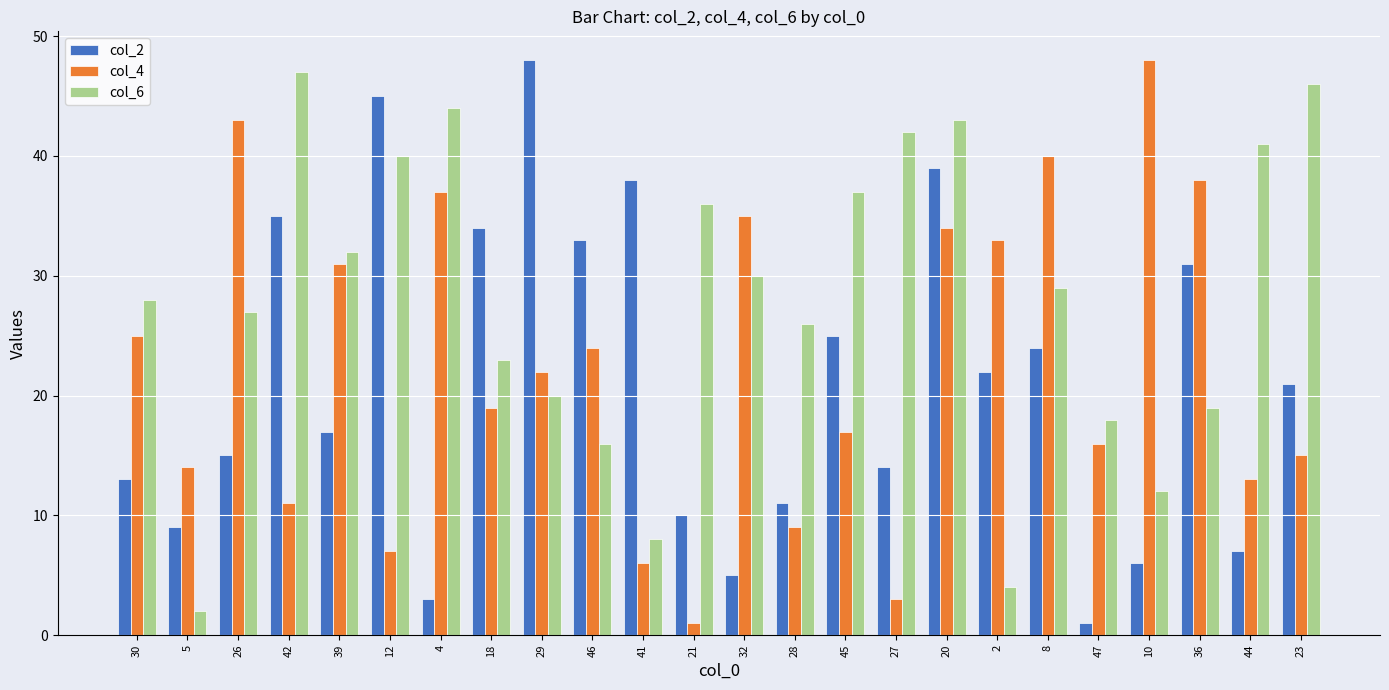

Reading left to right, extract all data points from this chart.

col_2: 30=13	5=9	26=15	42=35	39=17	12=45	4=3	18=34	29=48	46=33	41=38	21=10	32=5	28=11	45=25	27=14	20=39	2=22	8=24	47=1	10=6	36=31	44=7	23=21
col_4: 30=25	5=14	26=43	42=11	39=31	12=7	4=37	18=19	29=22	46=24	41=6	21=1	32=35	28=9	45=17	27=3	20=34	2=33	8=40	47=16	10=48	36=38	44=13	23=15
col_6: 30=28	5=2	26=27	42=47	39=32	12=40	4=44	18=23	29=20	46=16	41=8	21=36	32=30	28=26	45=37	27=42	20=43	2=4	8=29	47=18	10=12	36=19	44=41	23=46